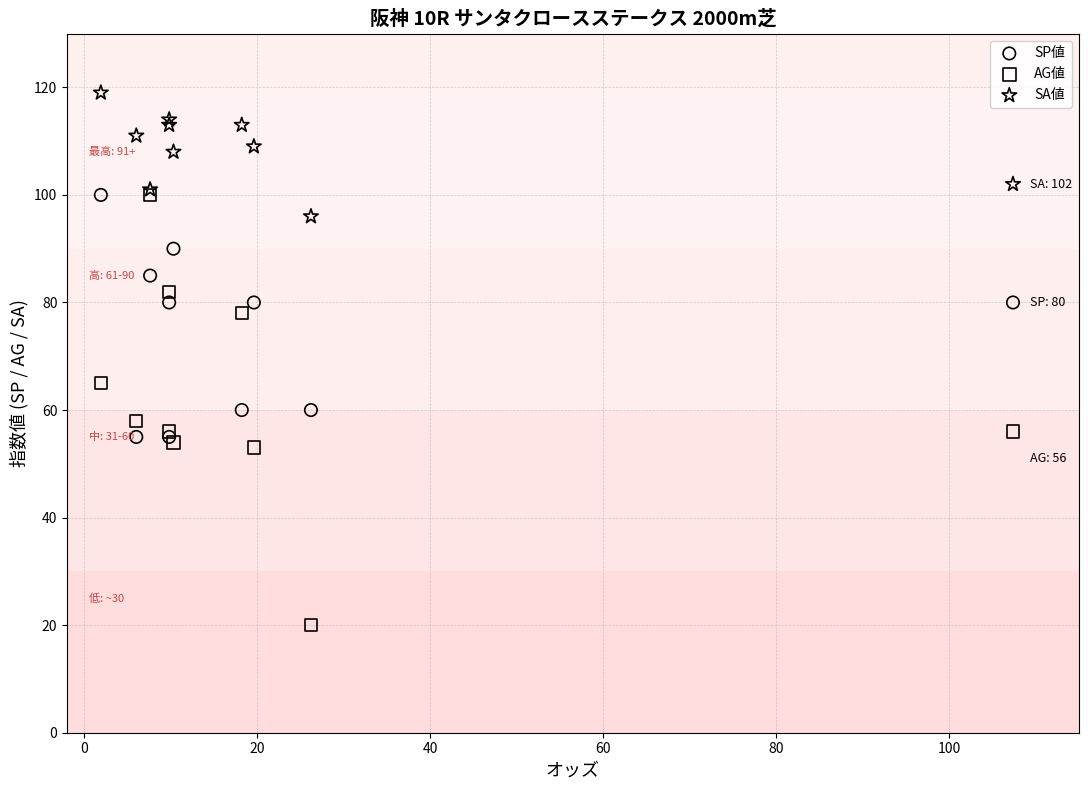

Across all series, what Y value is closest to 69?

65